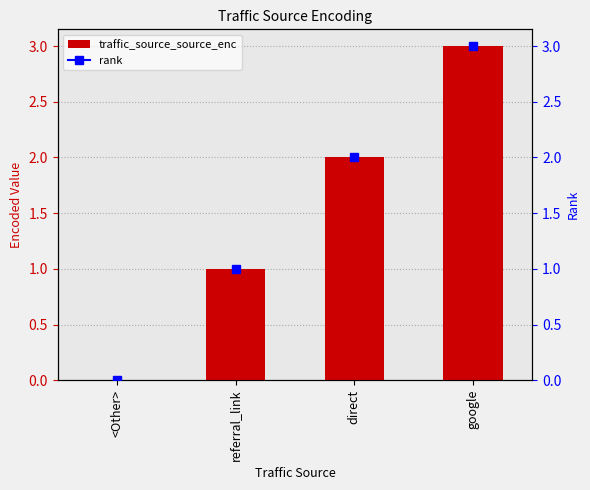

Read the value at direct.

2